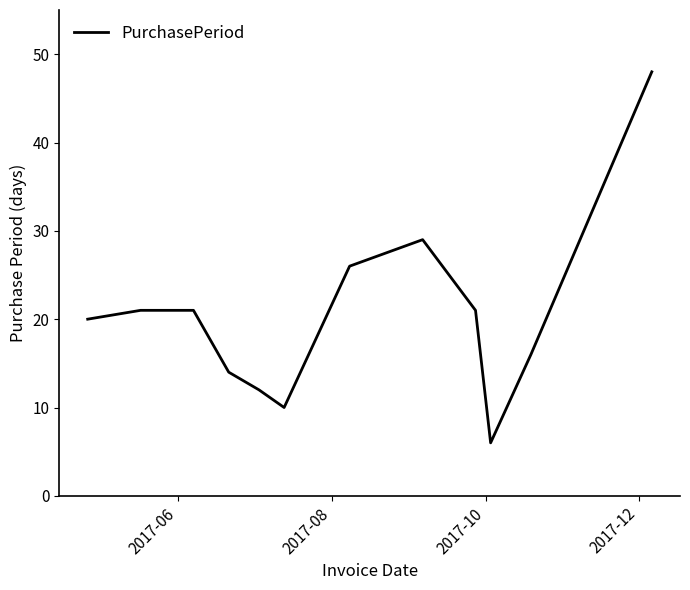

What is the difference between the maximum and minimum values?

42